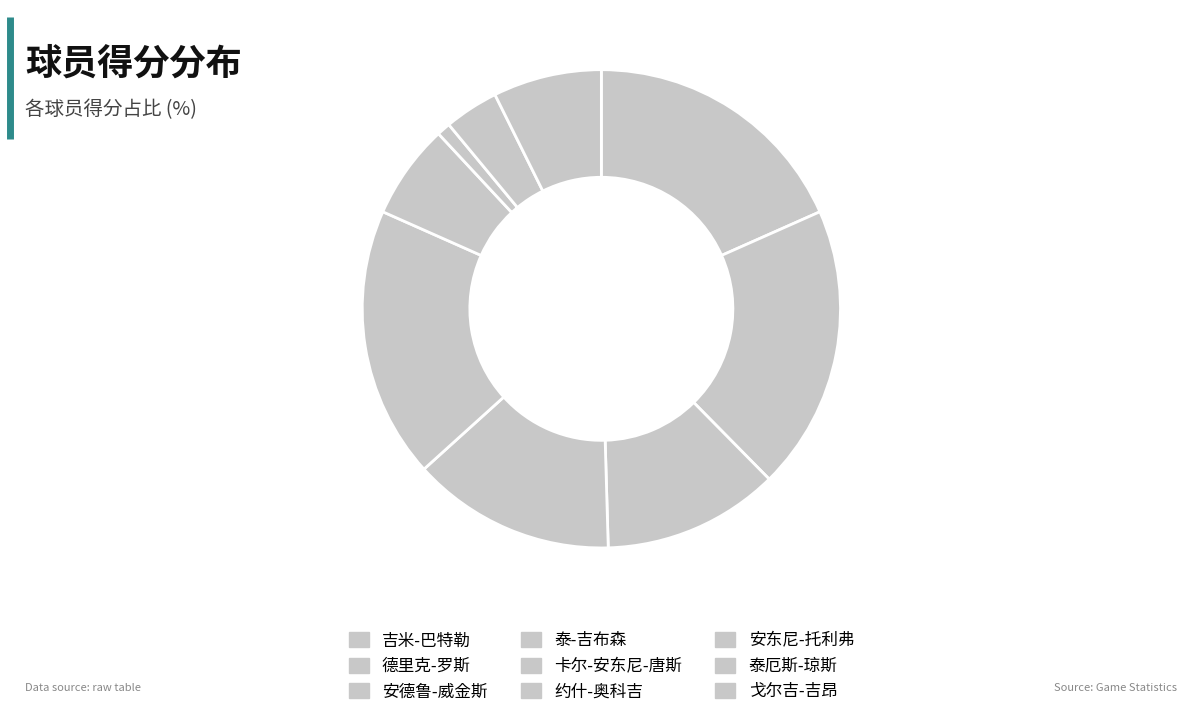

How many slices are in this pie chart?

9